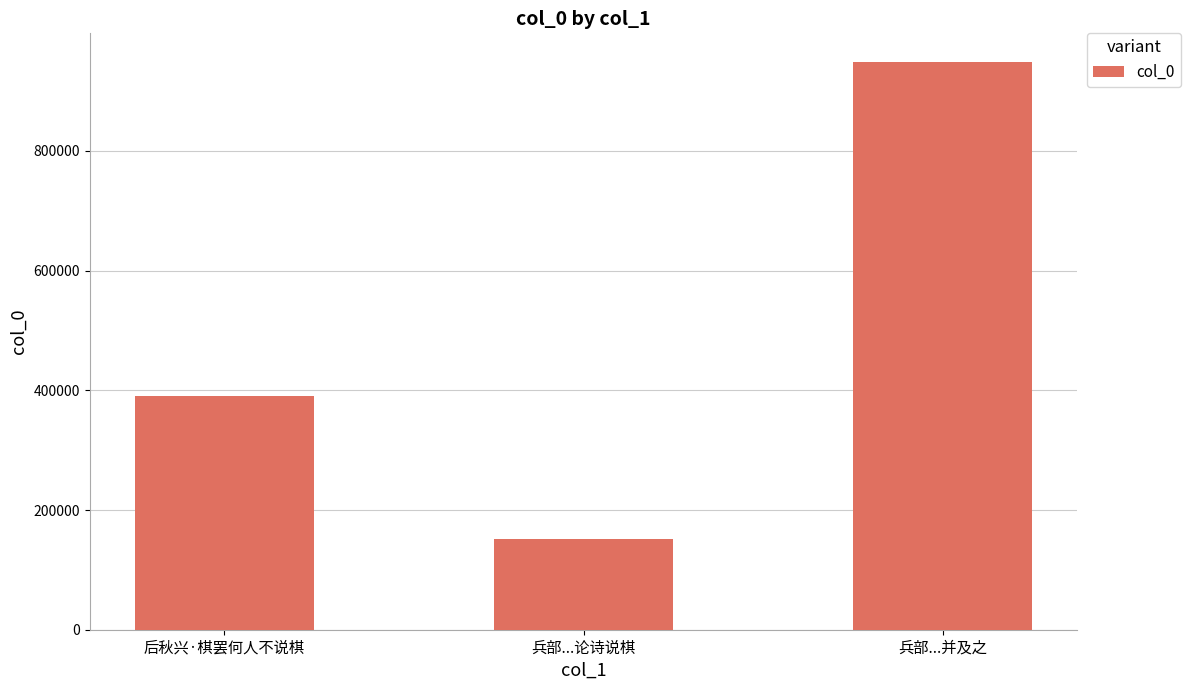

At which category does the chart reach its peak across all series?

兵部...并及之